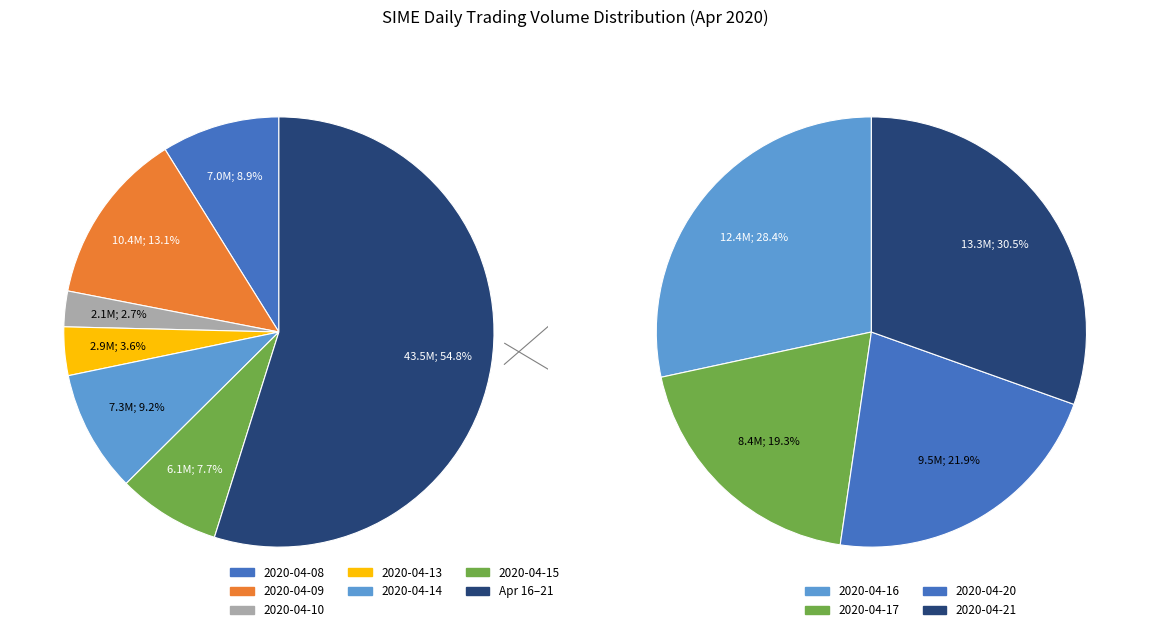

How many slices are in this pie chart?

10